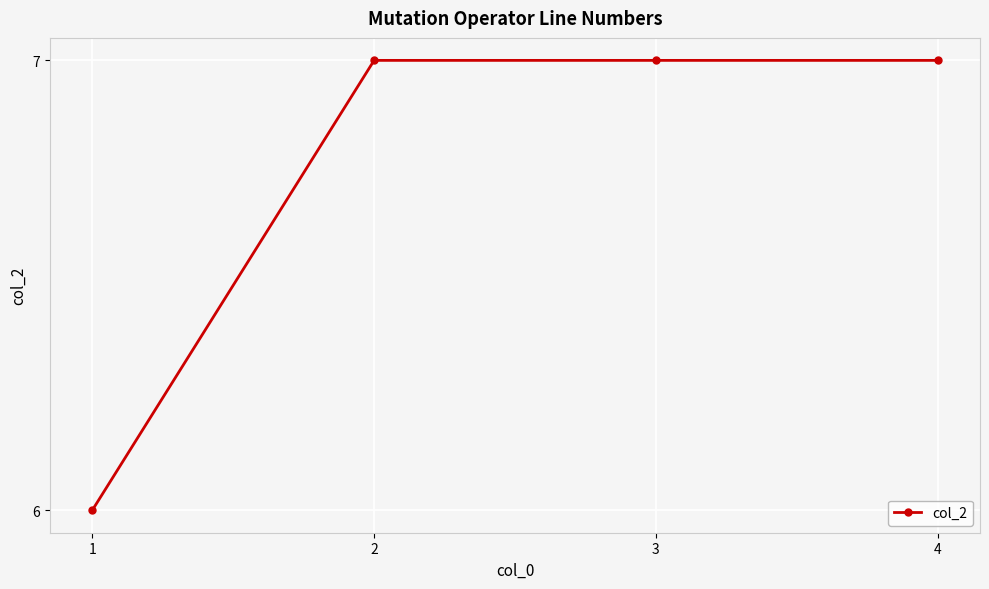

Which has a higher value, 1 or 4?

4